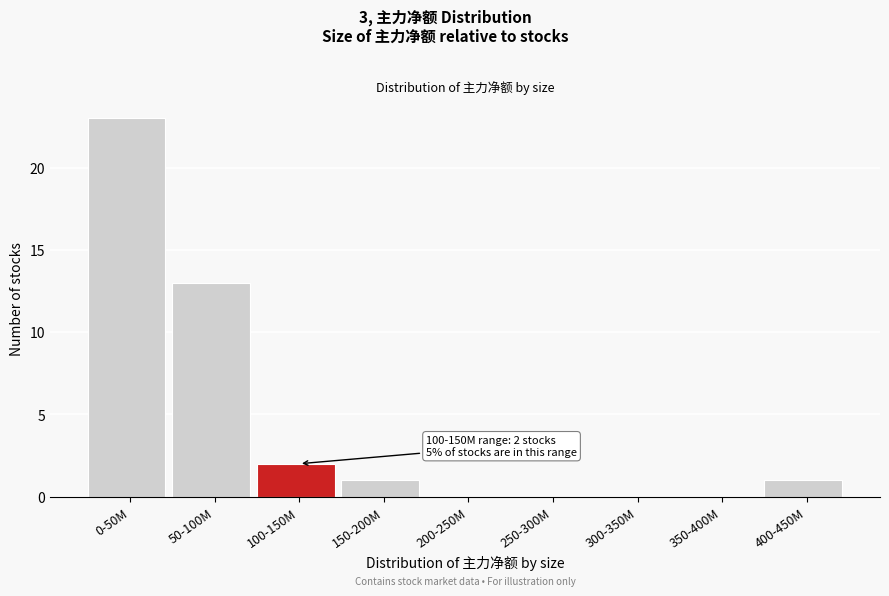

Reading left to right, list all the values displayed in this chart.

0-50M=23	50-100M=13	100-150M=2	150-200M=1	200-250M=0	250-300M=0	300-350M=0	350-400M=0	400-450M=1